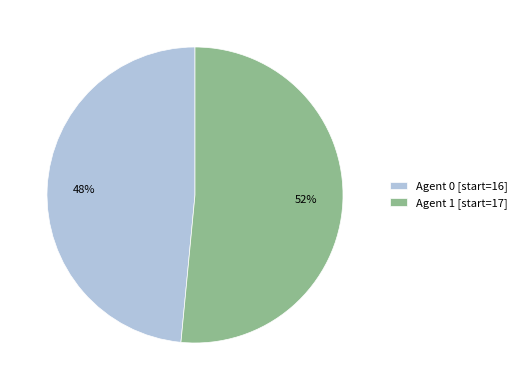

To the nearest percent, what is the combined percentage of Agent 0 [start=16] and Agent 1 [start=17]?

100%